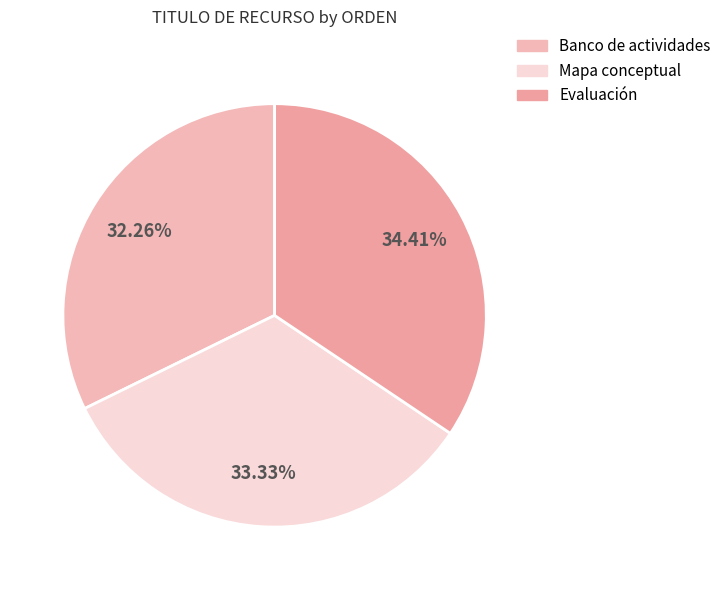

The Banco de actividades slice represents 20% of the pie. True or false?

False